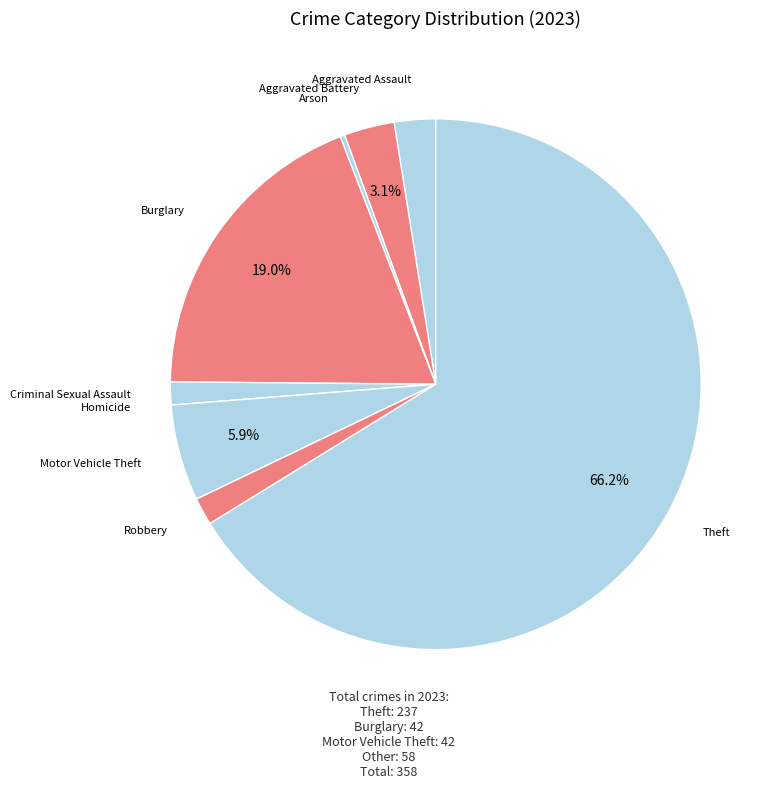

To the nearest percent, what is the average slice percentage?

11%